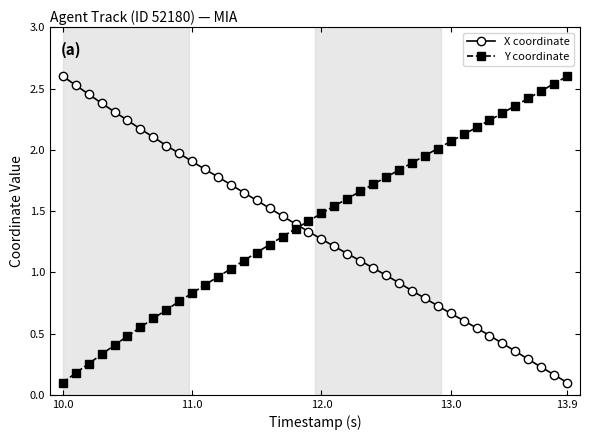

What is the value of the X coordinate point at the 24th from the left?

1.1